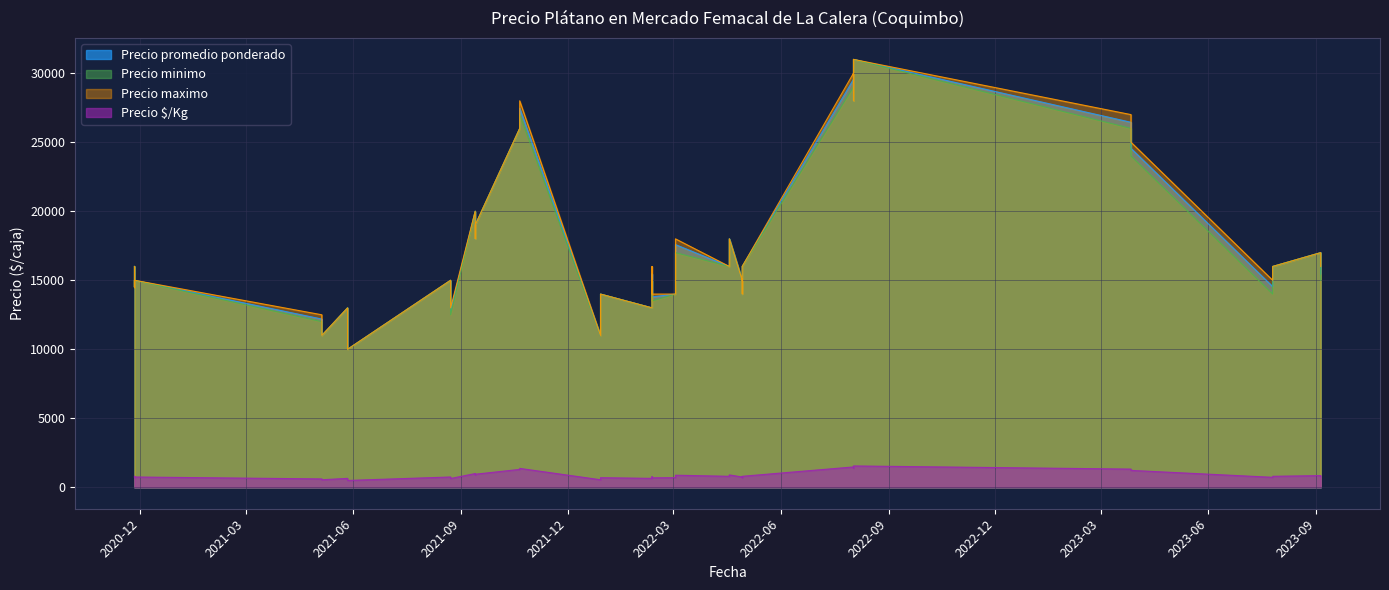

True or false: Precio maximo and Precio minimo cross at least once.

False